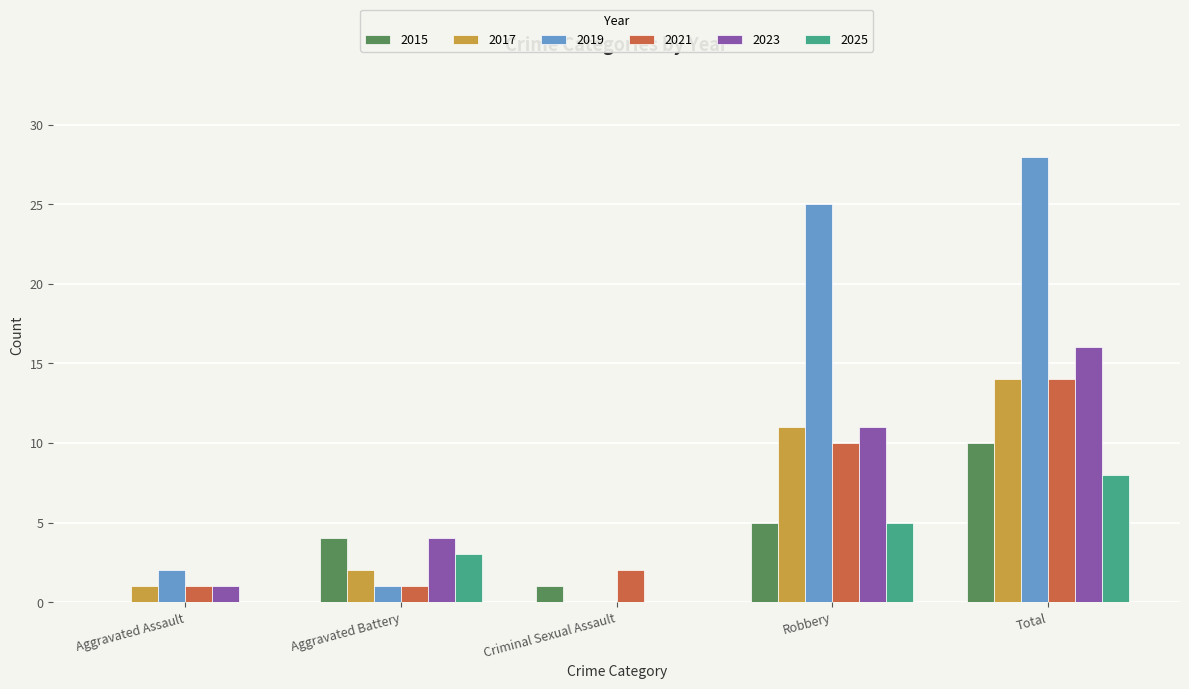

What is the greatest value displayed?

28